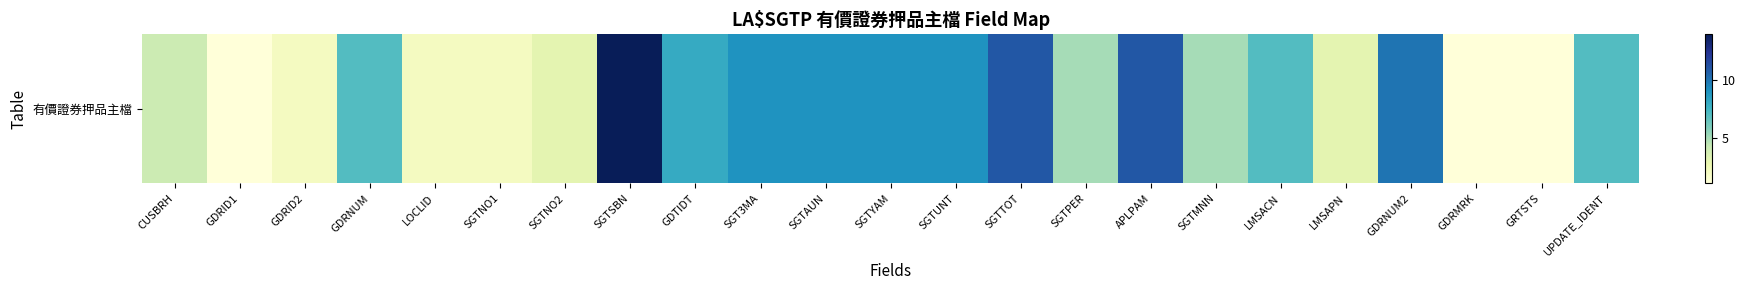

Which has a higher value, SGTNO2 or SGTNO1?

SGTNO2